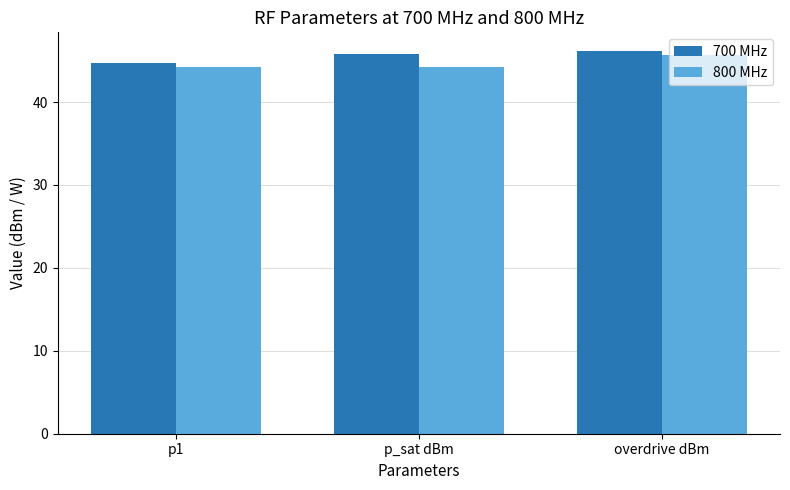

Is the value of 700 MHz at p_sat dBm greater than the value of 800 MHz at p_sat dBm?

Yes